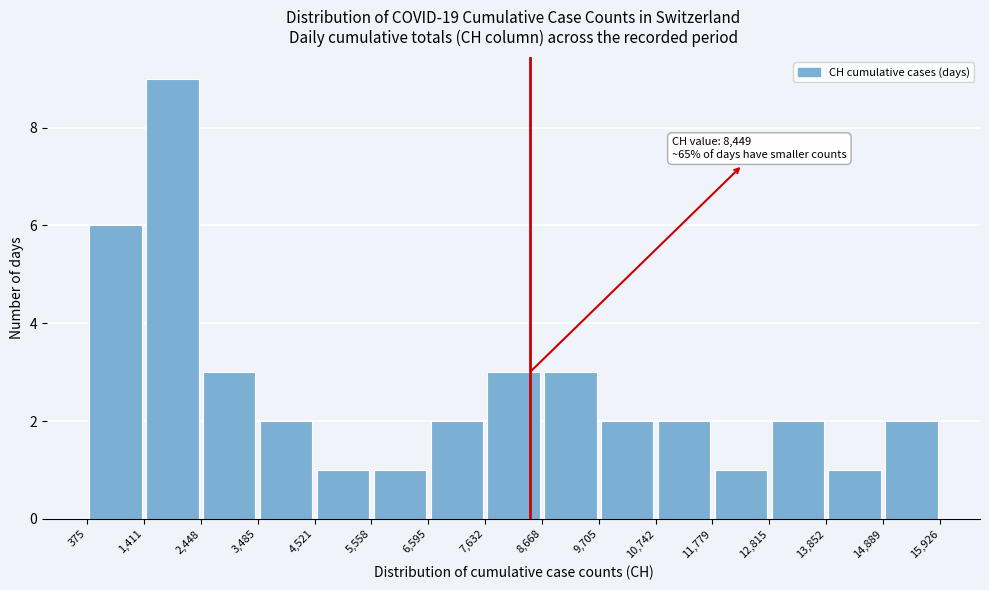

Which range on the x-axis has the tallest bar?

1,411 to 2,448